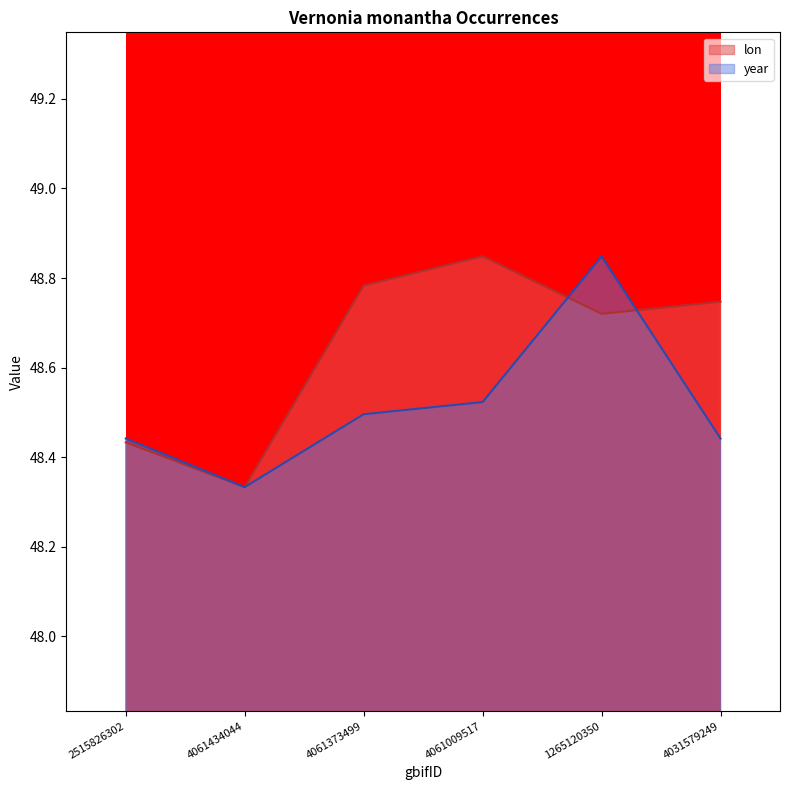

What position from the right is 4031579249?

1